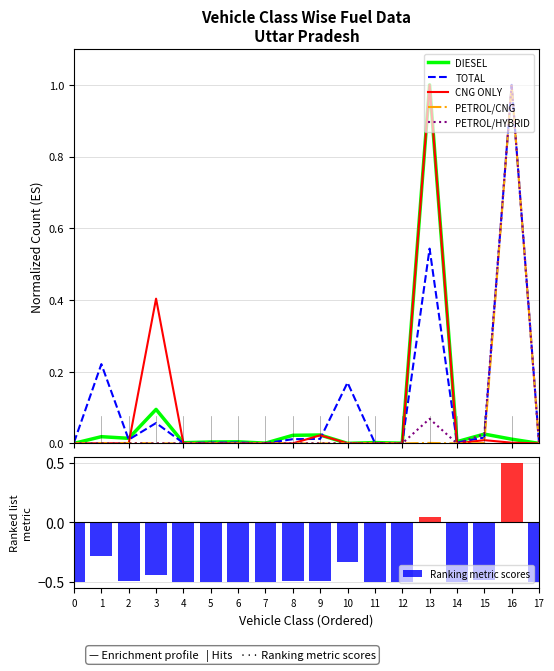

What is the highest value of the PETROL/CNG series?

1.0